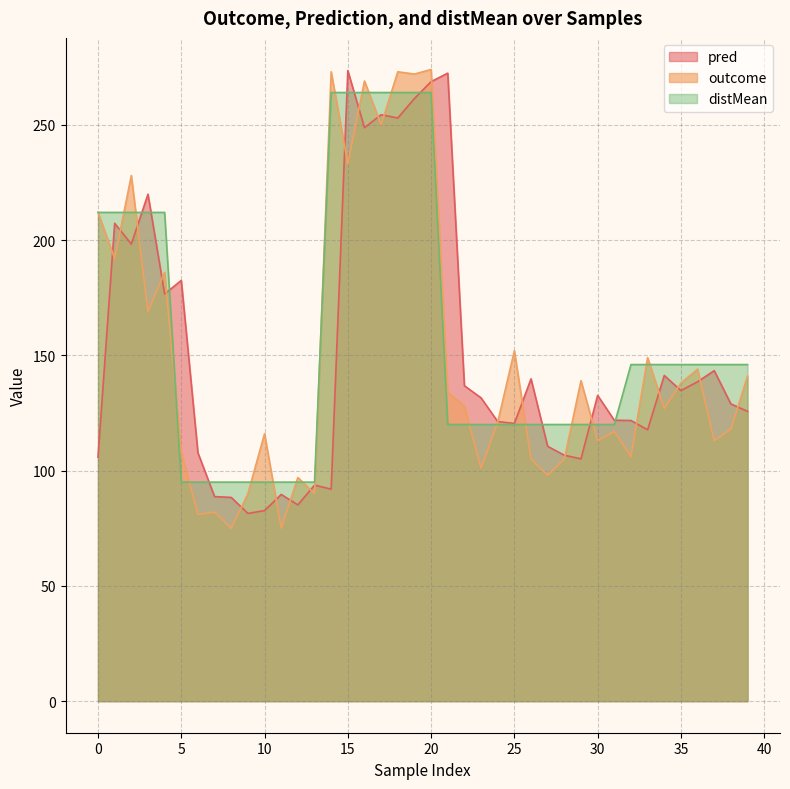

What is the maximum value for outcome?

274.0